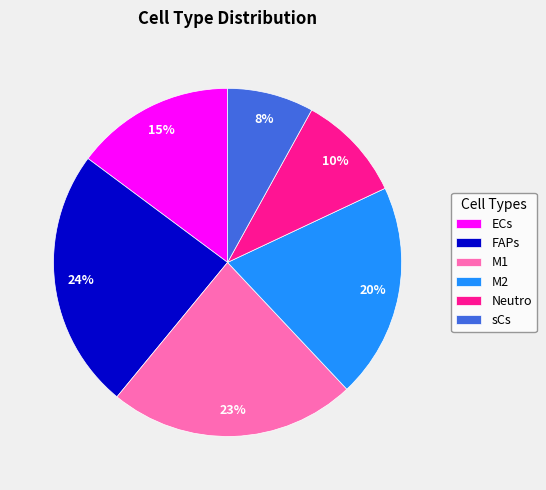

What percentage is the sCs slice, to the nearest percent?

8%